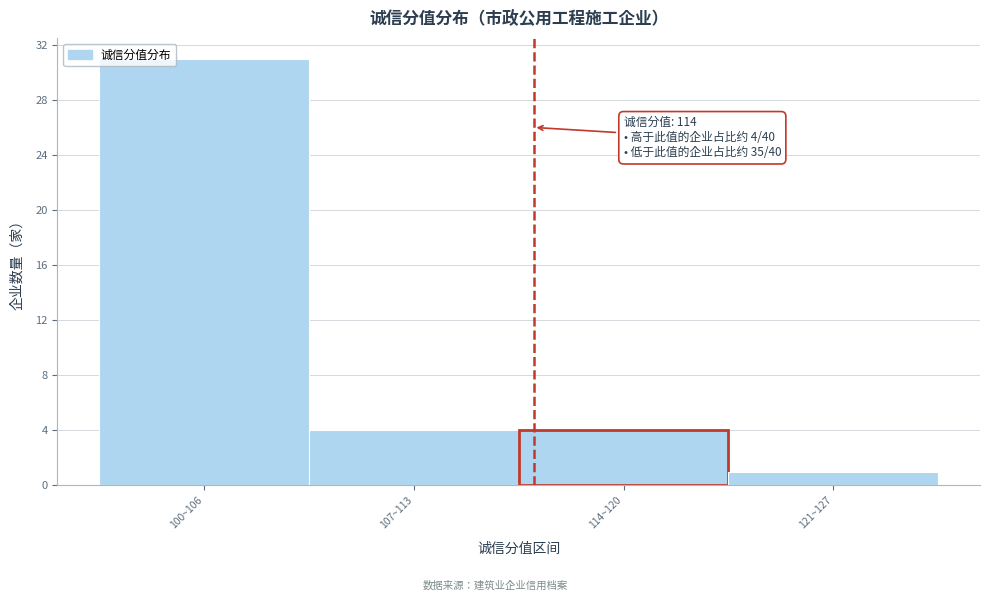

Reading left to right, transcribe all the data shown in this chart.

31	4	4	1